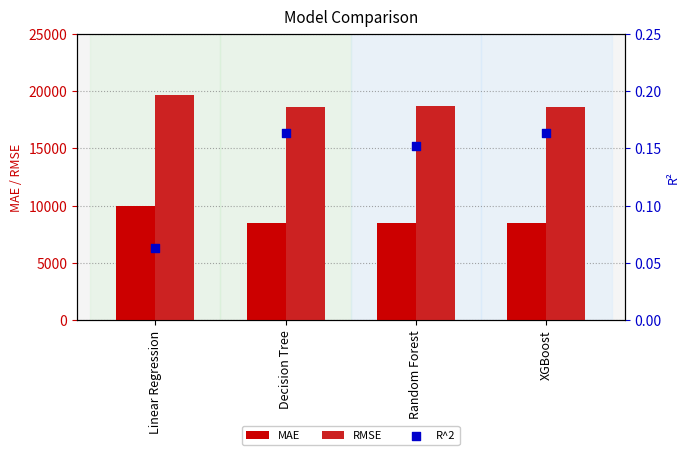

Which series has the widest spread of Y values?

MAE